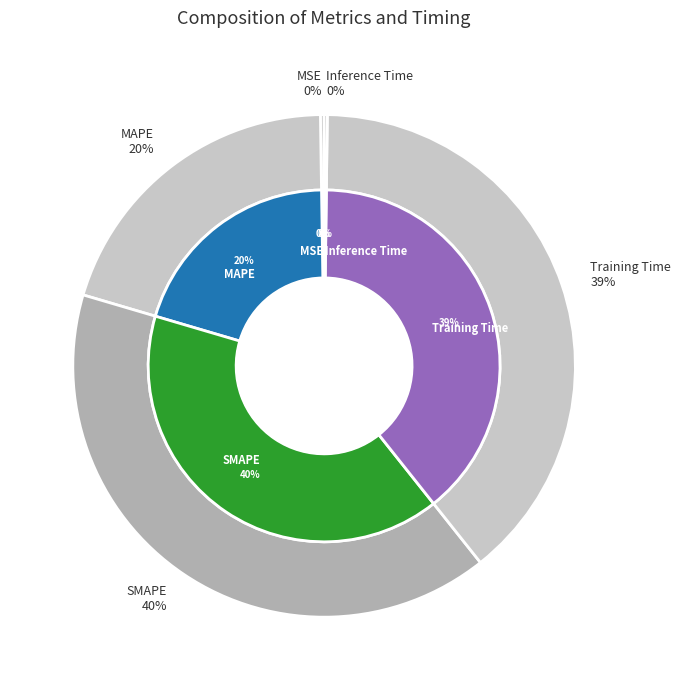

The MSE slice represents 0% of the pie. True or false?

True